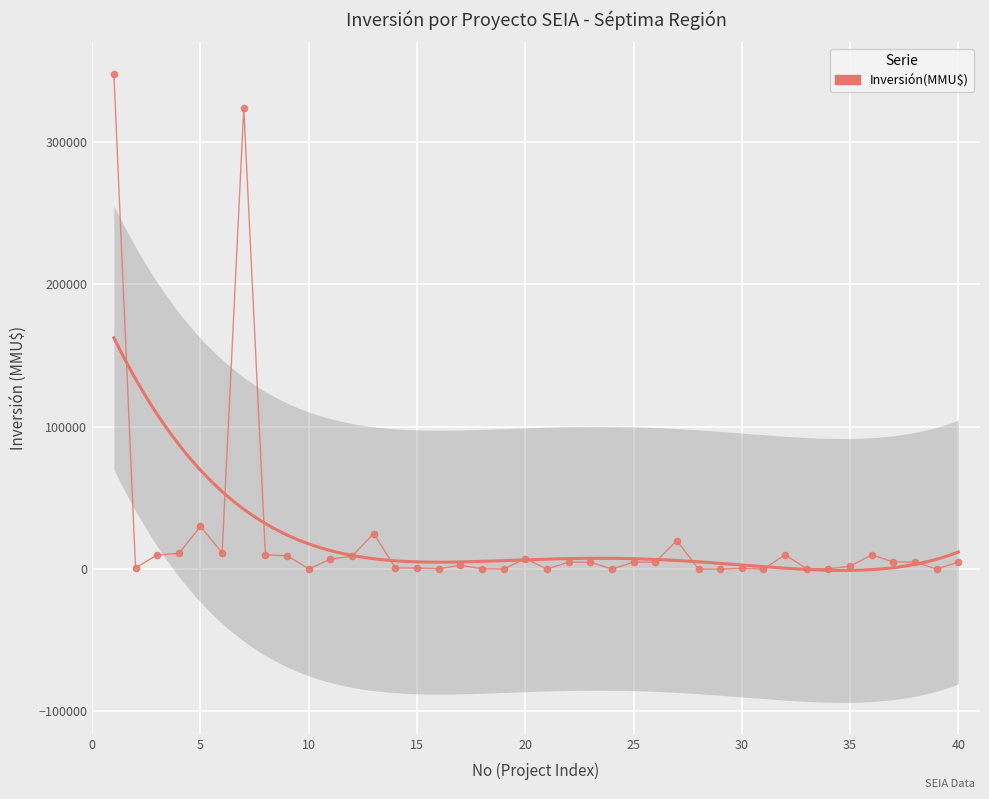

What is the sum of all values?

885869